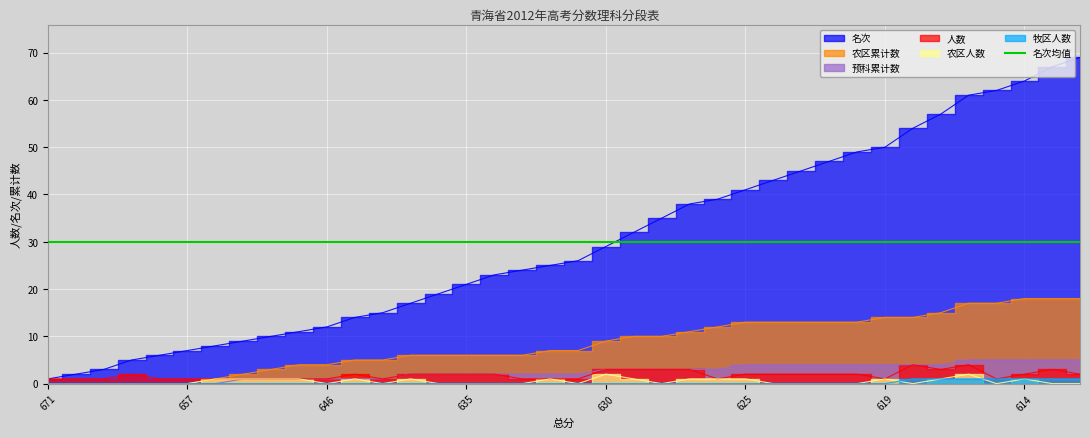

Reading left to right, transcribe all the data shown in this chart.

人数: 671=1	665=1	664=1	661=2	660=1	657=1	656=1	651=1	648=1	647=1	646=1	643=2	640=1	638=2	637=2	635=2	634=2	633=1	632=1	631=1	630=3	629=3	628=3	627=3	626=1	625=2	624=2	623=2	622=2	621=2	619=1	618=4	617=3	616=4	615=1	614=2	613=3	612=2
名次: 671=1	665=2	664=3	661=5	660=6	657=7	656=8	651=9	648=10	647=11	646=12	643=14	640=15	638=17	637=19	635=21	634=23	633=24	632=25	631=26	630=29	629=32	628=35	627=38	626=39	625=41	624=43	623=45	622=47	621=49	619=50	618=54	617=57	616=61	615=62	614=64	613=67	612=69
农区人数: 671=0	665=0	664=0	661=0	660=0	657=0	656=1	651=1	648=1	647=1	646=0	643=1	640=0	638=1	637=0	635=0	634=0	633=0	632=1	631=0	630=2	629=1	628=0	627=1	626=1	625=1	624=0	623=0	622=0	621=0	619=1	618=0	617=1	616=2	615=0	614=1	613=0	612=0
牧区人数: 671=0	665=0	664=0	661=0	660=0	657=0	656=0	651=0	648=0	647=0	646=0	643=0	640=0	638=0	637=0	635=0	634=0	633=0	632=0	631=0	630=0	629=0	628=0	627=0	626=0	625=0	624=0	623=0	622=0	621=0	619=0	618=1	617=1	616=1	615=1	614=1	613=1	612=1
农区累计数: 671=0	665=0	664=0	661=0	660=0	657=0	656=1	651=2	648=3	647=4	646=4	643=5	640=5	638=6	637=6	635=6	634=6	633=6	632=7	631=7	630=9	629=10	628=10	627=11	626=12	625=13	624=13	623=13	622=13	621=13	619=14	618=14	617=15	616=17	615=17	614=18	613=18	612=18
预科累计数: 671=0	665=0	664=0	661=0	660=0	657=0	656=0	651=1	648=1	647=1	646=1	643=1	640=1	638=2	637=2	635=2	634=2	633=2	632=2	631=2	630=3	629=3	628=3	627=3	626=3	625=4	624=4	623=4	622=4	621=4	619=4	618=4	617=4	616=5	615=5	614=5	613=5	612=5